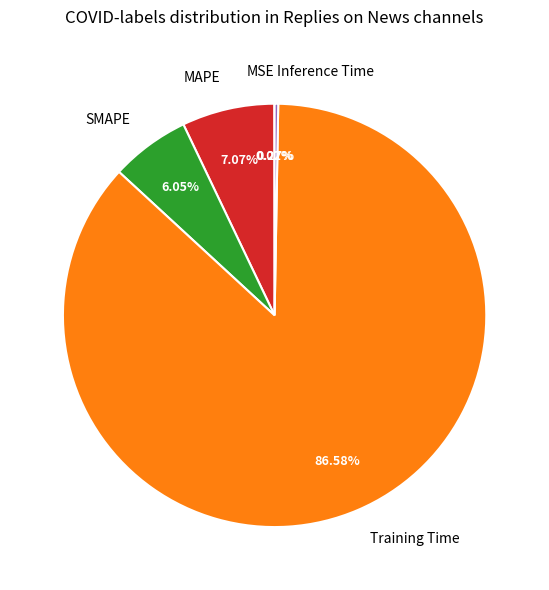

The MAPE slice represents 7% of the pie. True or false?

True